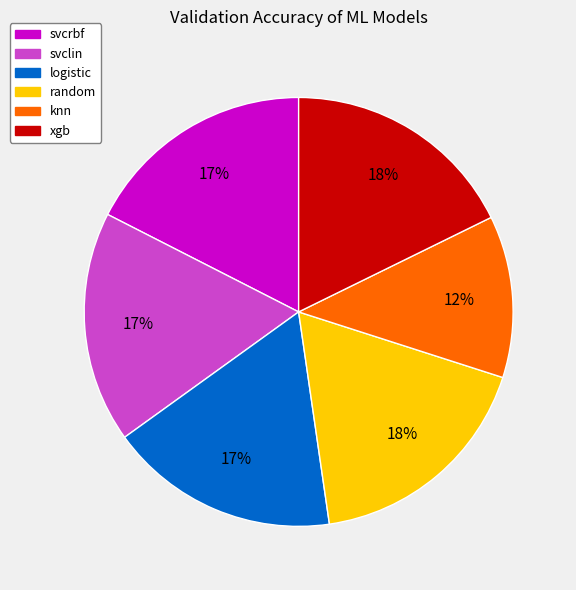

How many segments does this pie chart have?

6